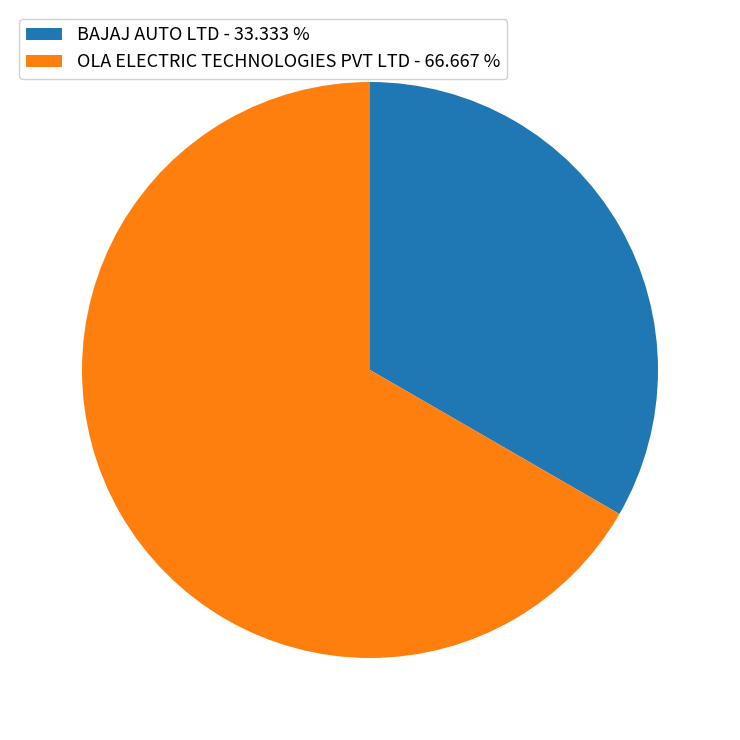

Which category accounts for the majority?

OLA ELECTRIC TECHNOLOGIES PVT LTD - 66.667 %